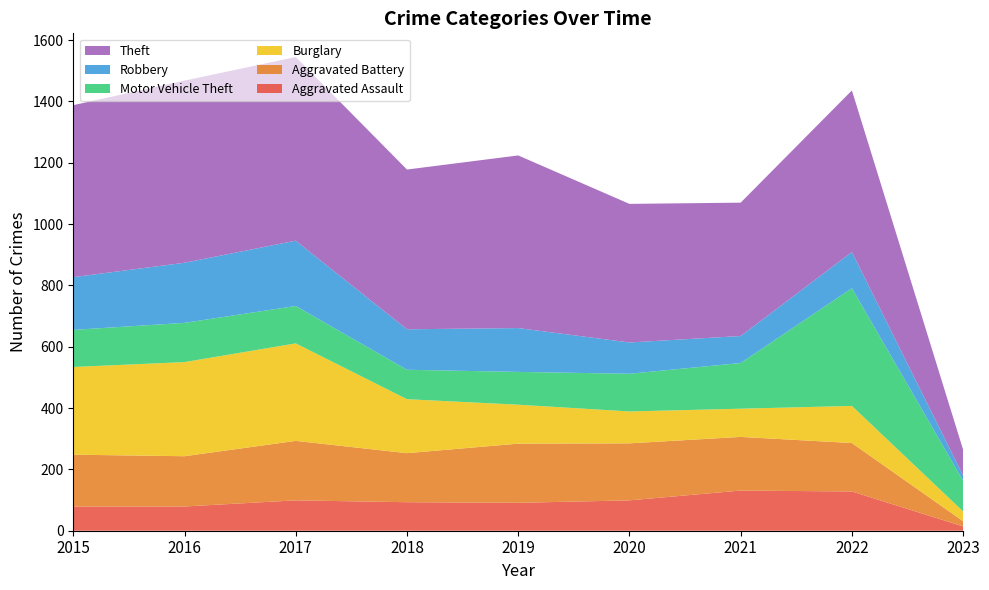

True or false: Burglary has more than 1 points higher than both neighbors.

True